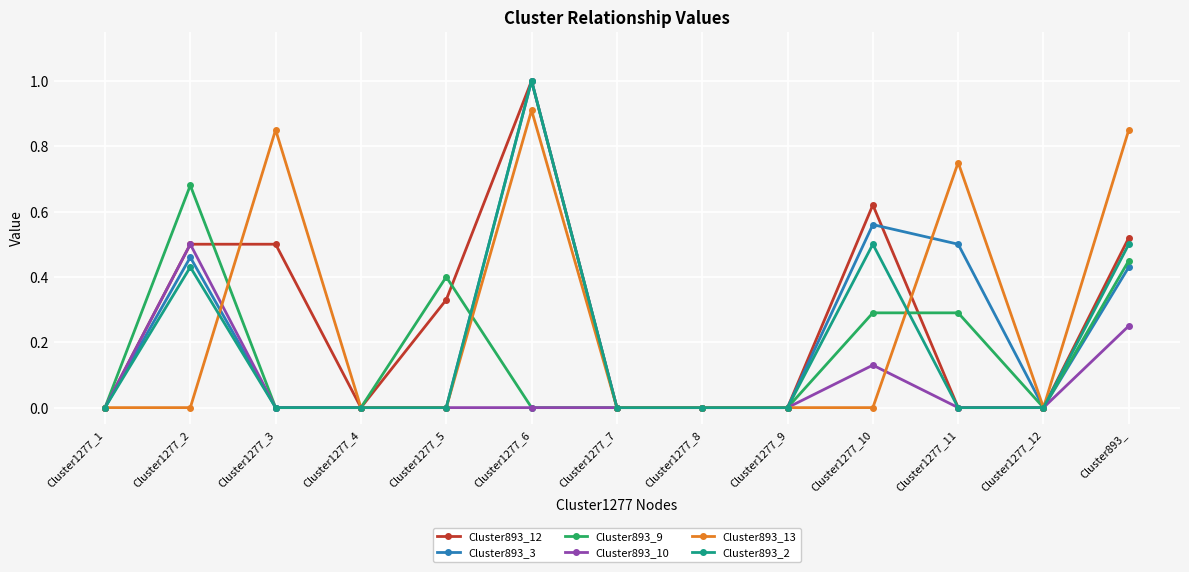

What is the label of the 9th point from the right?

Cluster1277_5